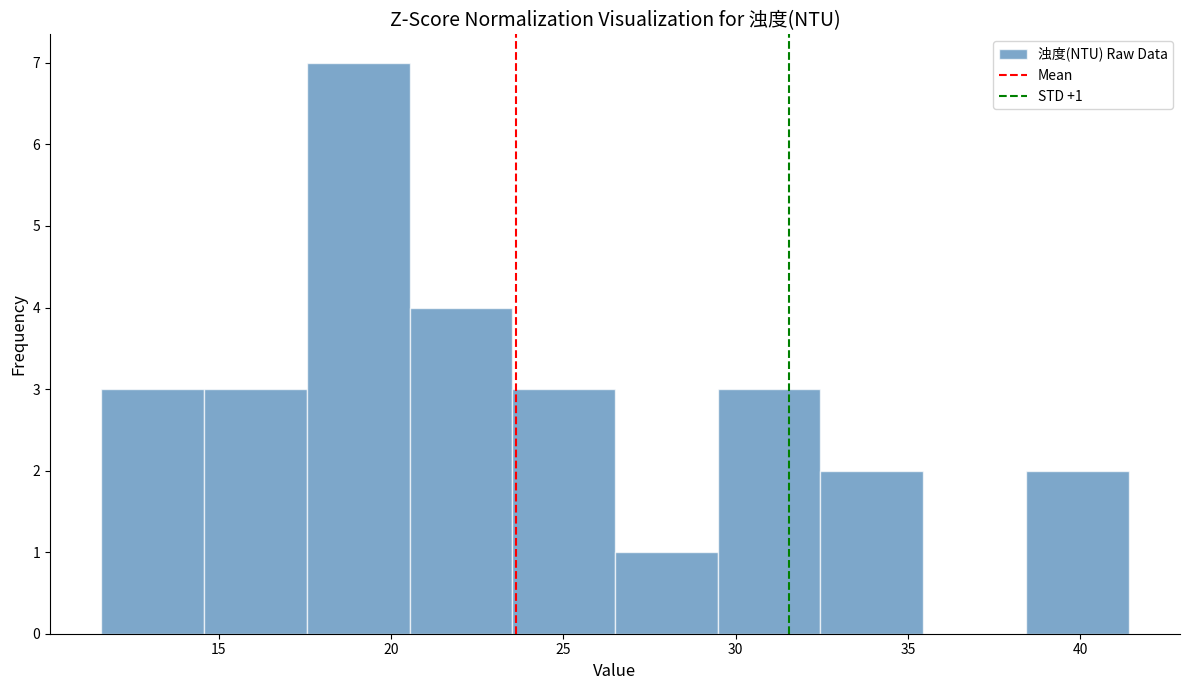

Over which range of the x-axis is the bar tallest?

17.5 to 20.5